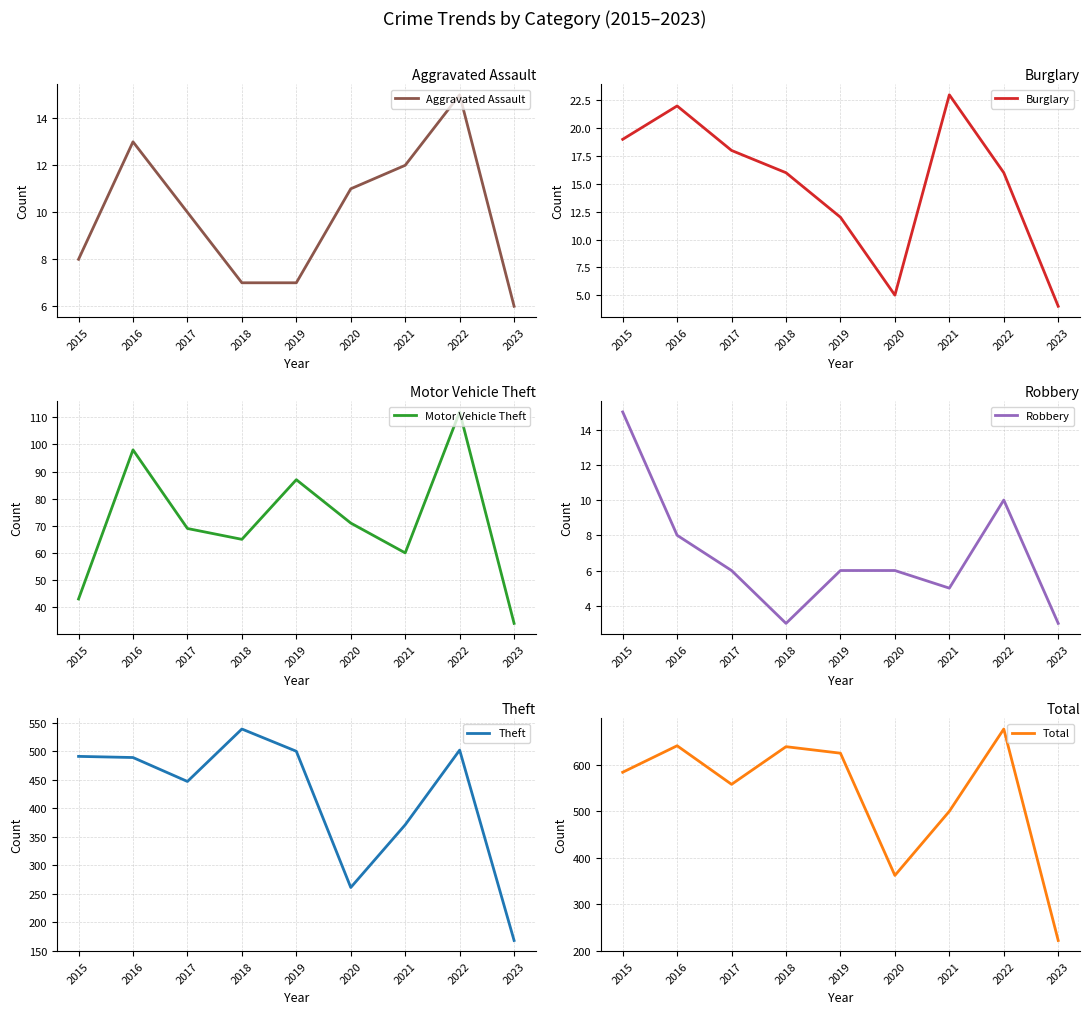

Reading left to right, extract all data points from this chart.

Aggravated Assault: 2015=8	2016=13	2017=10	2018=7	2019=7	2020=11	2021=12	2022=15	2023=6
Burglary: 2015=19	2016=22	2017=18	2018=16	2019=12	2020=5	2021=23	2022=16	2023=4
Motor Vehicle Theft: 2015=43	2016=98	2017=69	2018=65	2019=87	2020=71	2021=60	2022=112	2023=34
Robbery: 2015=15	2016=8	2017=6	2018=3	2019=6	2020=6	2021=5	2022=10	2023=3
Theft: 2015=491	2016=489	2017=447	2018=539	2019=500	2020=261	2021=371	2022=502	2023=168
Total: 2015=584	2016=641	2017=558	2018=639	2019=625	2020=362	2021=500	2022=677	2023=222